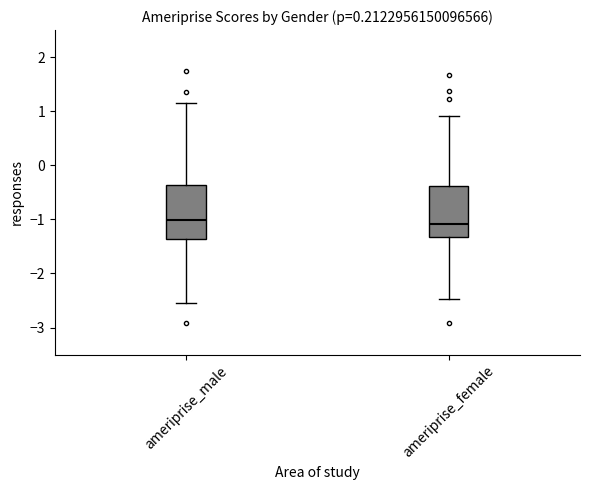

Reading left to right, read every box against the y-axis: the position of its median line, the range the box covers, and the ends of its whiskers. The values are not printed on the chart, so give them approximately, as read against the axis.

ameriprise_male: median -1.0, box -1.4 to -0.4, whiskers -2.5 to 1.1
ameriprise_female: median -1.1, box -1.3 to -0.4, whiskers -2.5 to 0.9